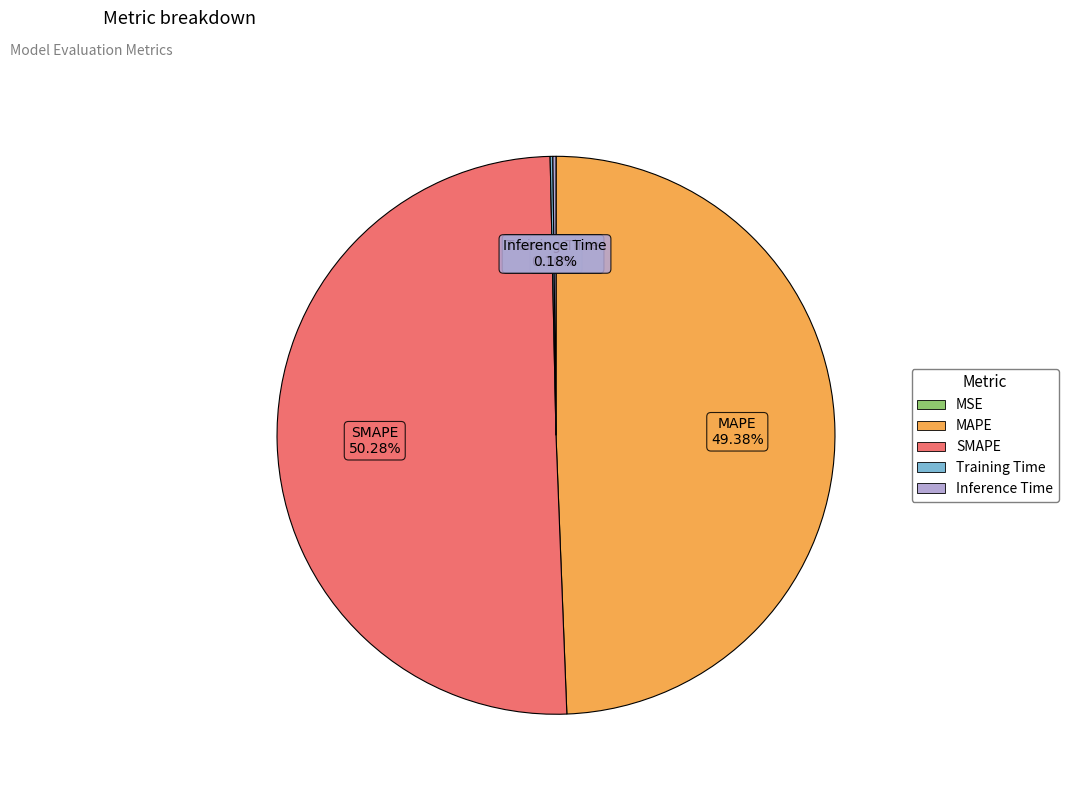

What is the ratio of the value at MAPE to the value at SMAPE?

1.0